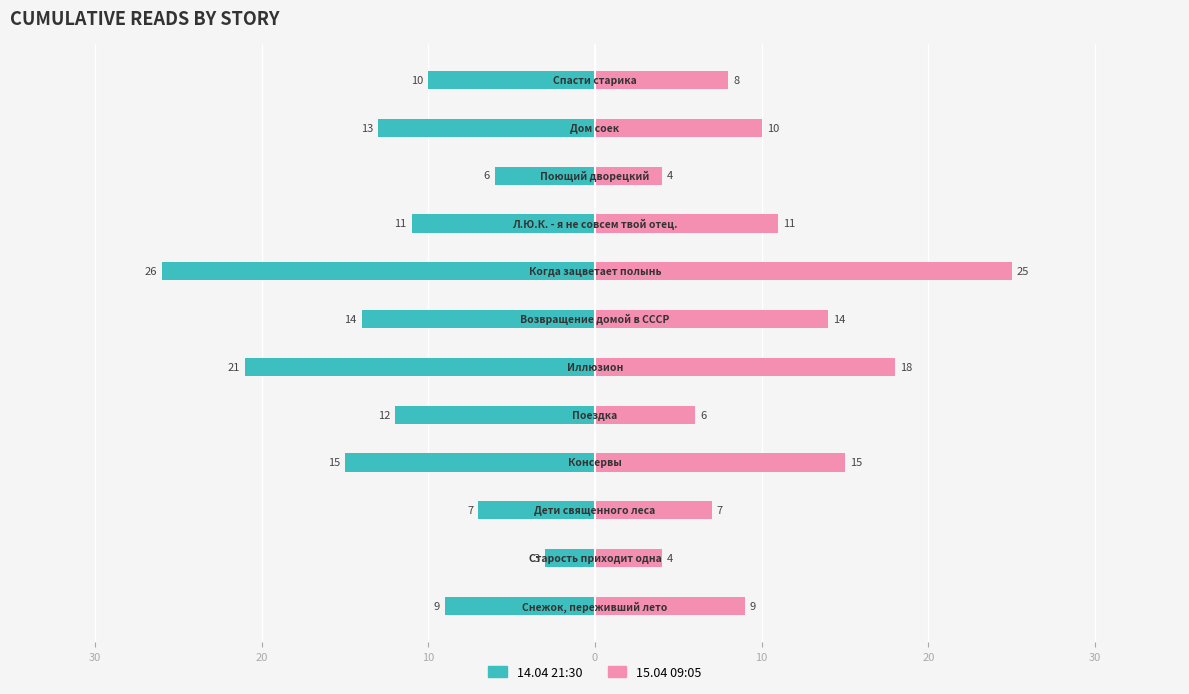

Which series has the largest range (max minus min)?

14.04 21:30